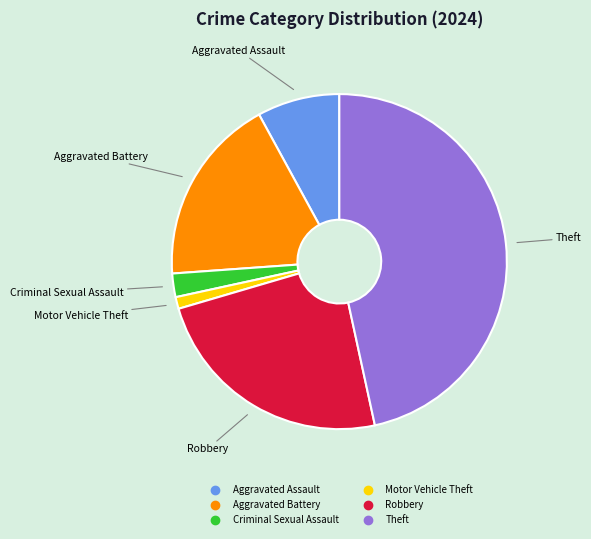

Does any single category account for the majority?

No